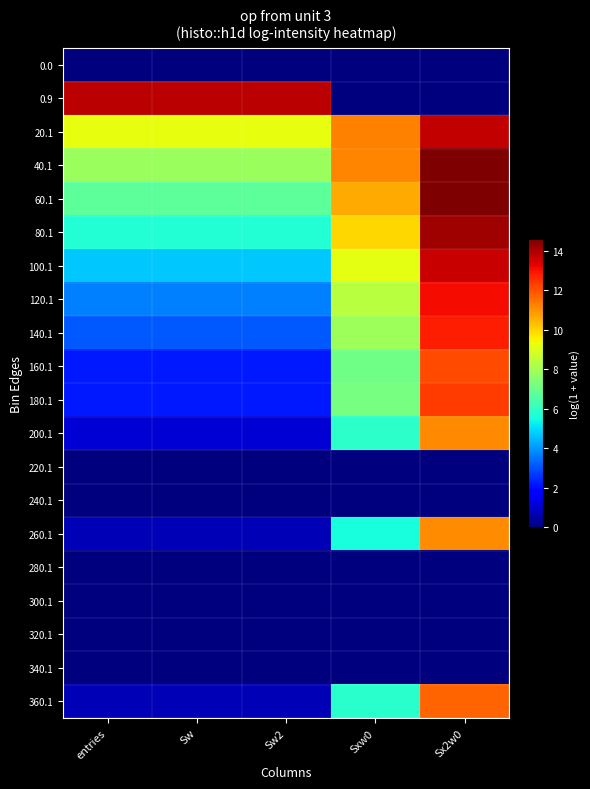

What is the total value across all series at Sw2?

61.6